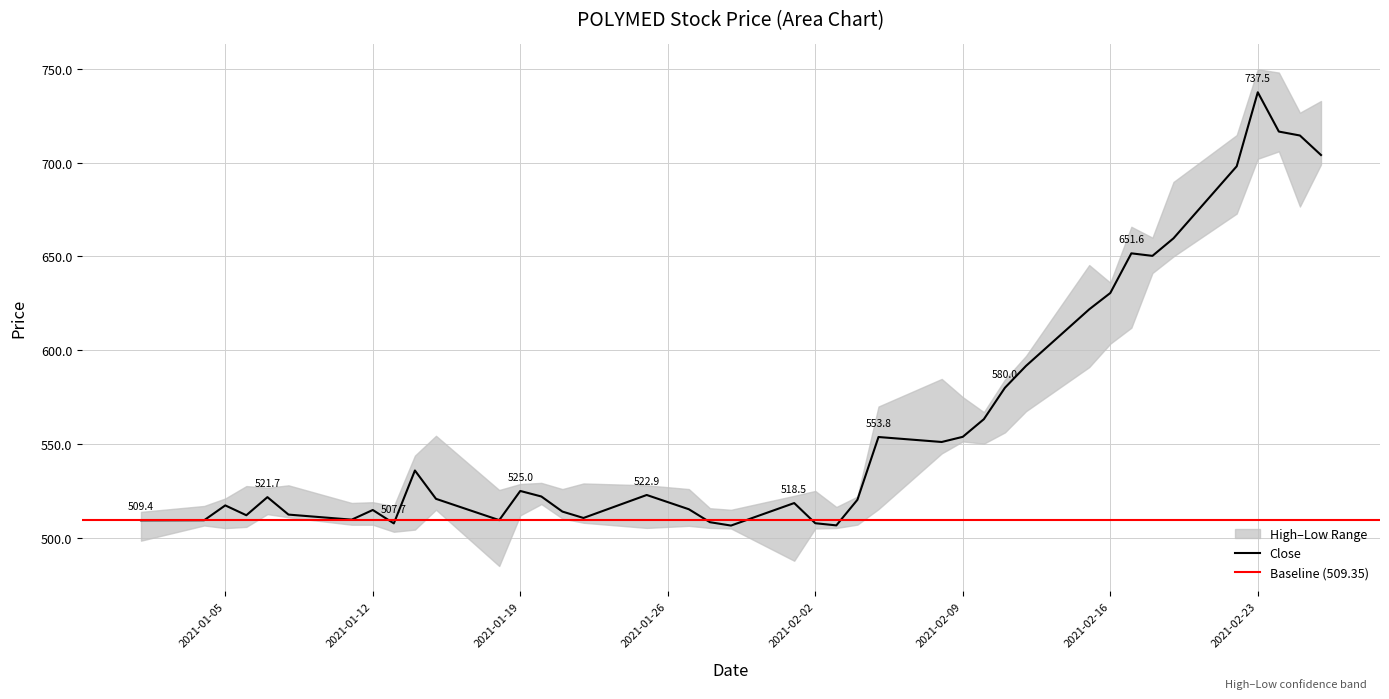

List the series in order of their peak value, lowest first.

Low, Close, High